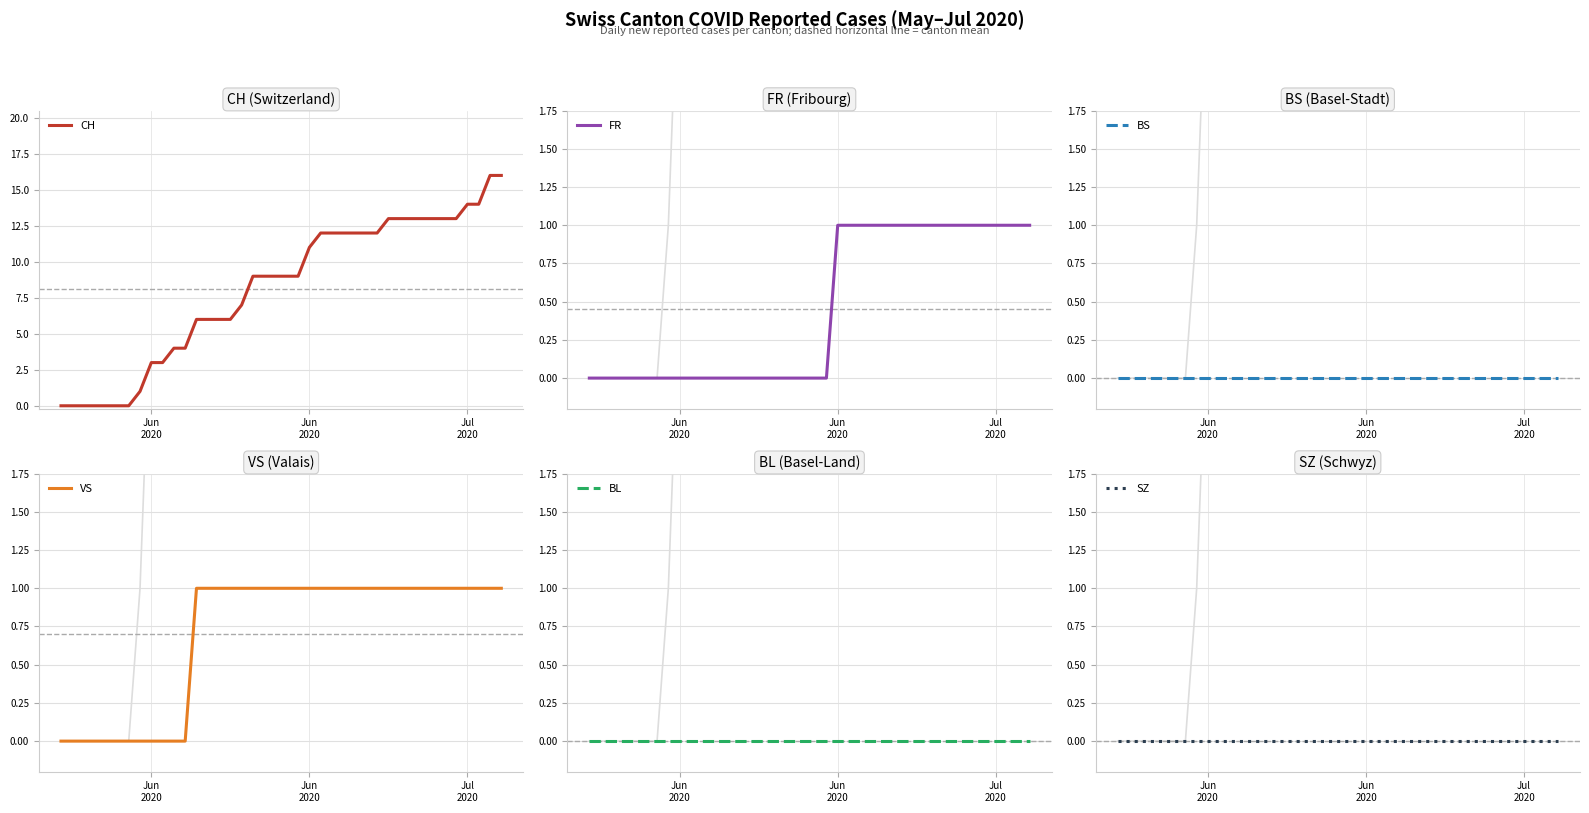

True or false: VS and FR cross at least once.

False